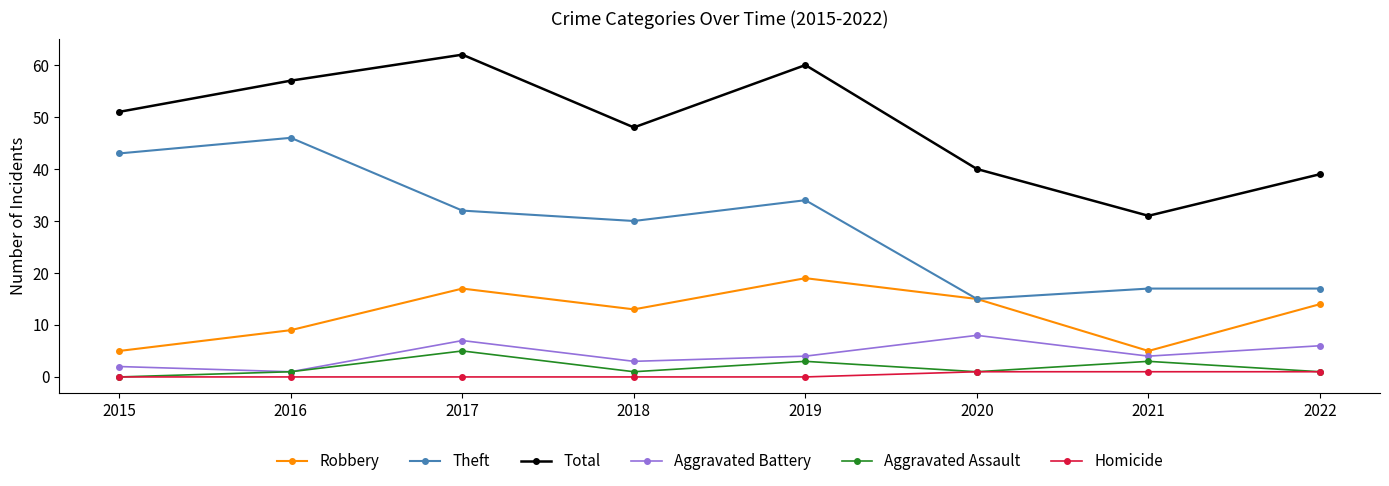

List the labels in order of Total value, largest first.

2017, 2019, 2016, 2015, 2018, 2020, 2022, 2021